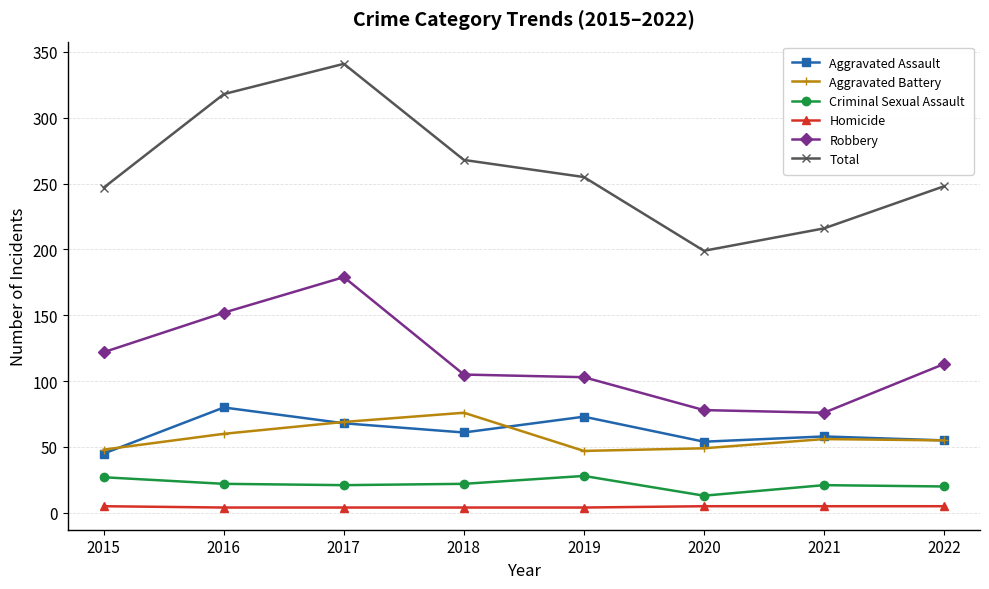

How many distinct data groups are displayed?

6